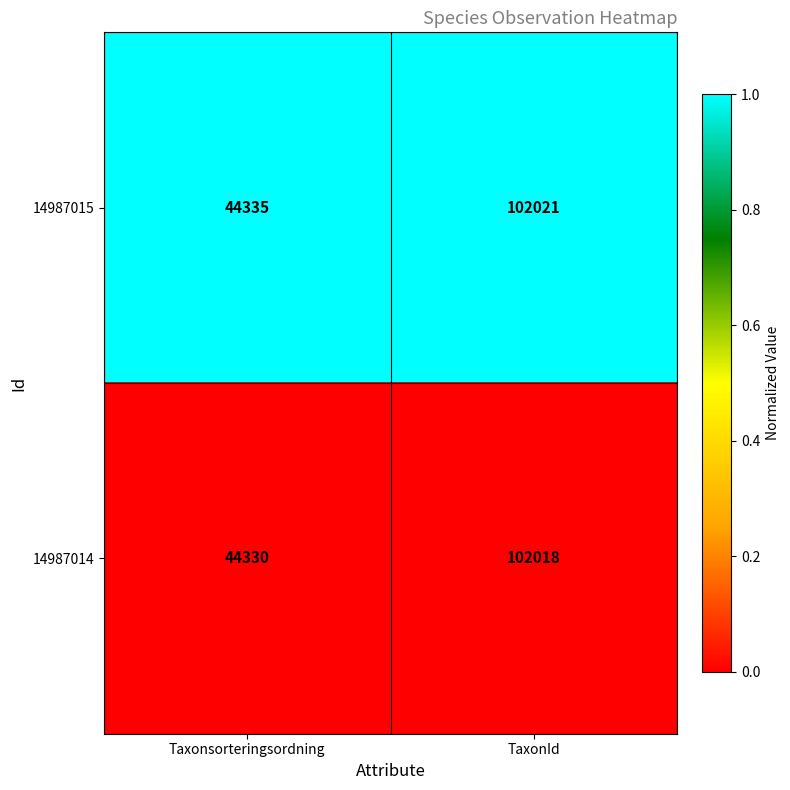

At which category does the chart reach its peak across all series?

TaxonId